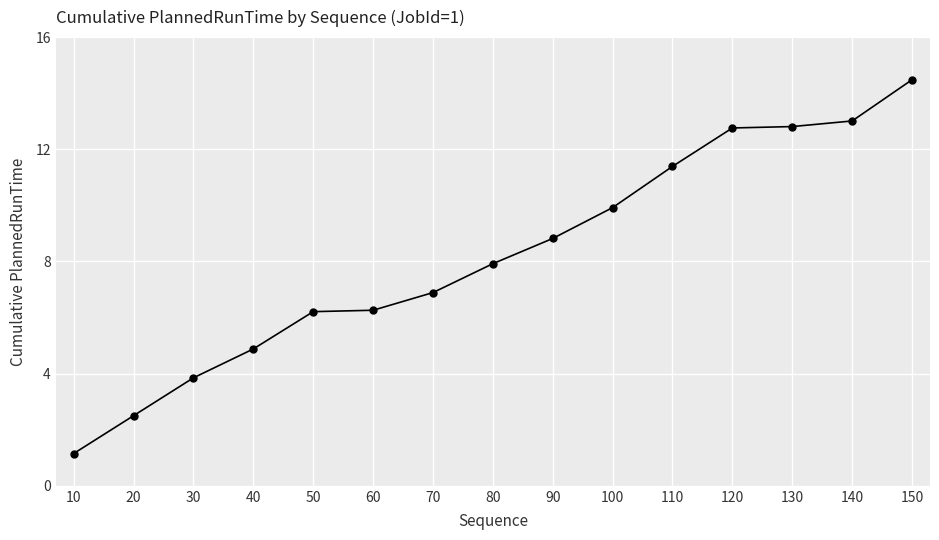

What is the value of the 3rd point from the left?

3.9